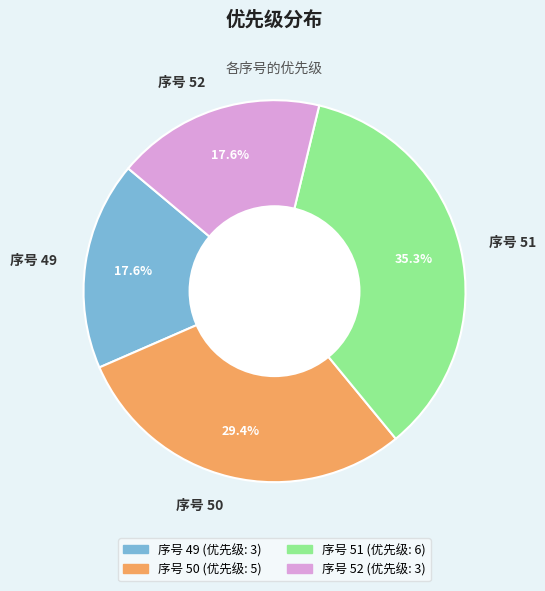

Count the number of slices in the pie.

4